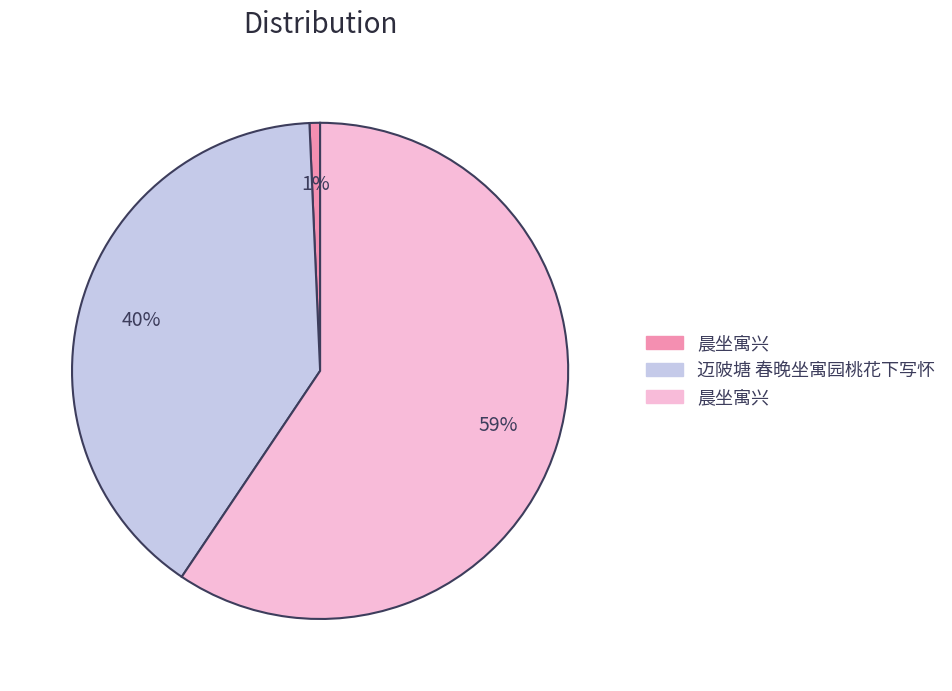

Is there a majority slice in this chart?

Yes